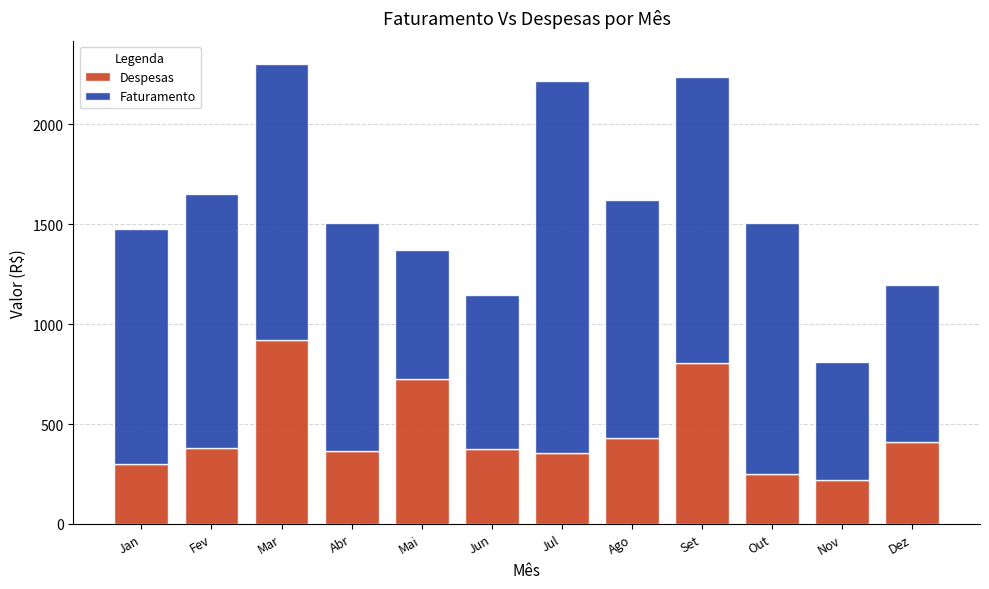

Which category has the highest value in the Despesas series?

Mar